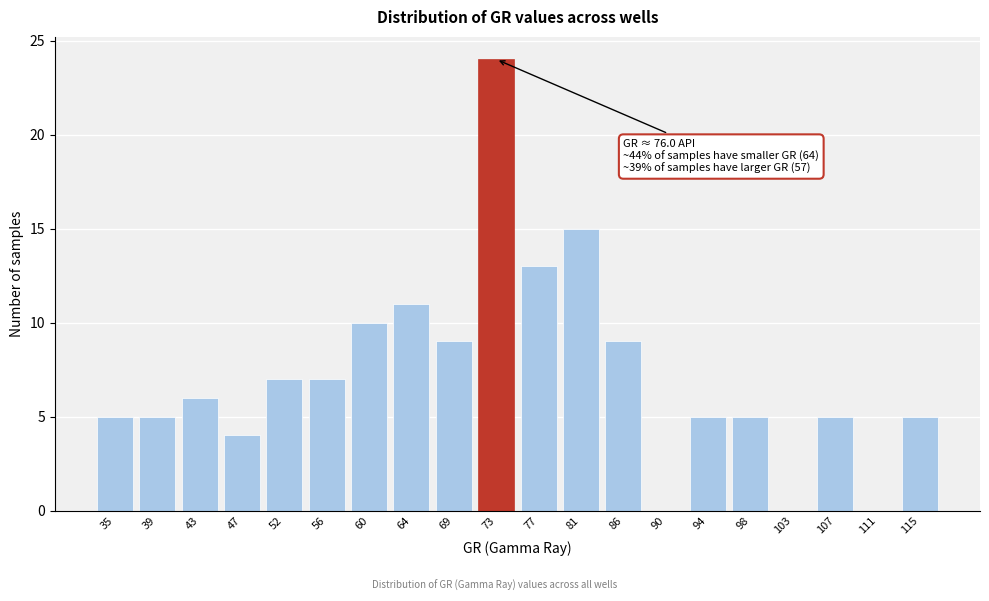

Reading left to right, transcribe all the data shown in this chart.

35=5	39=5	43=6	47=4	52=7	56=7	60=10	64=11	69=9	73=24	77=13	81=15	86=9	90=0	94=5	98=5	103=0	107=5	111=0	115=5